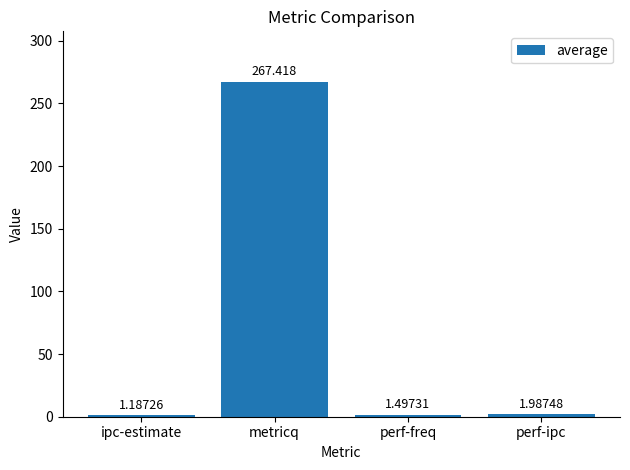

How many data points does each series have?

4